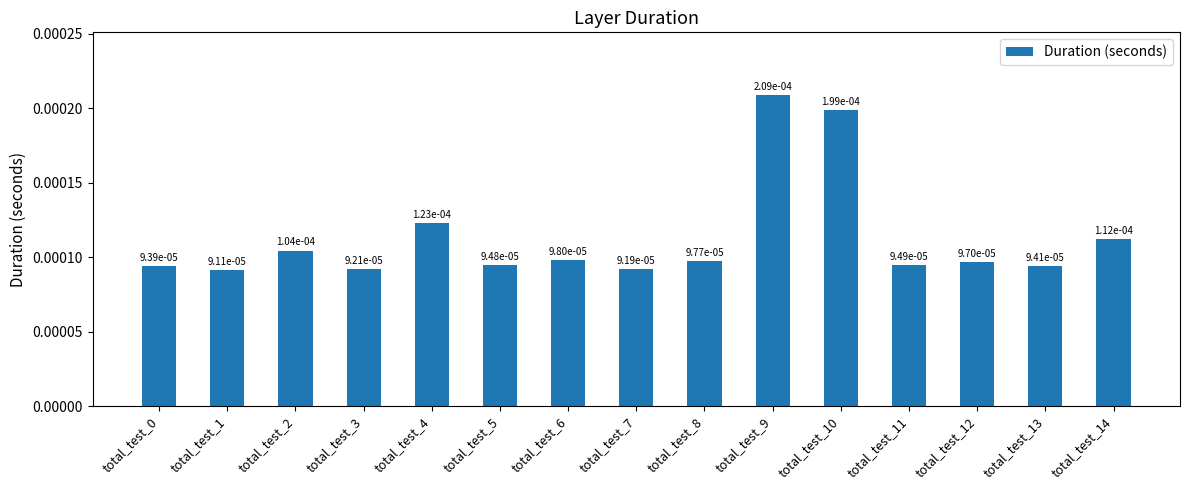

How many values are between 0 and 1?

15